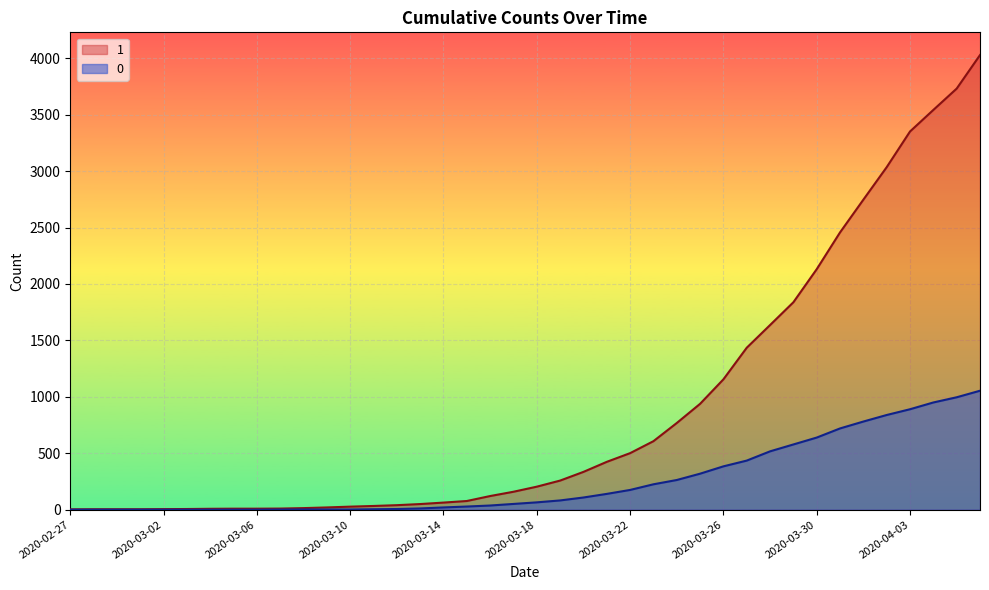

Which category has the lowest value across all series?

2020-02-27